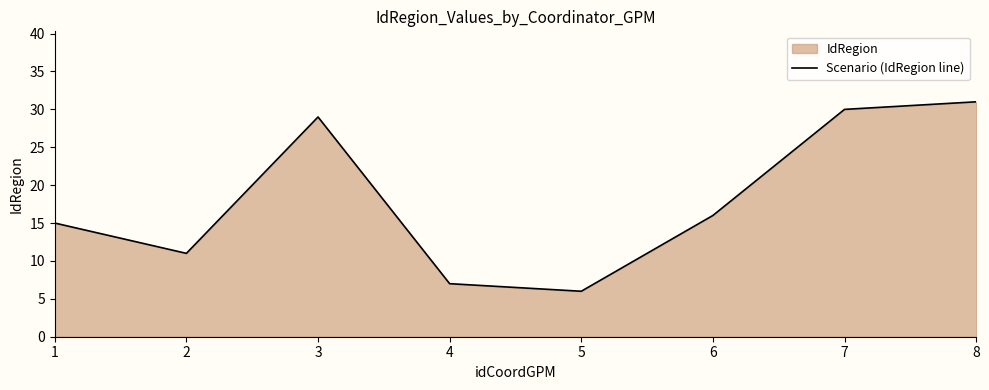

Where does the data first go above 16?

3